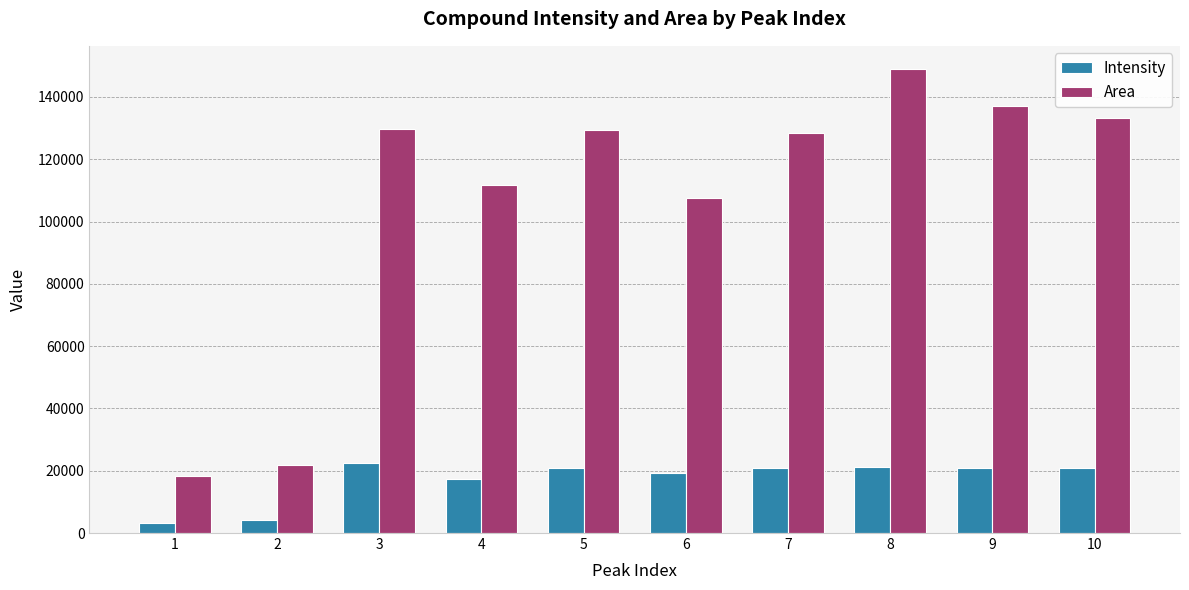

The value of Area at 3 is 38151.5. True or false?

False